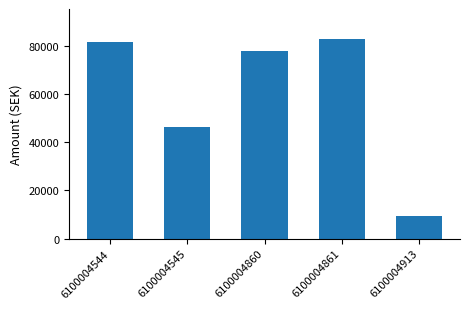

What is the change in value from 6100004545 to 6100004913?

-37036.9